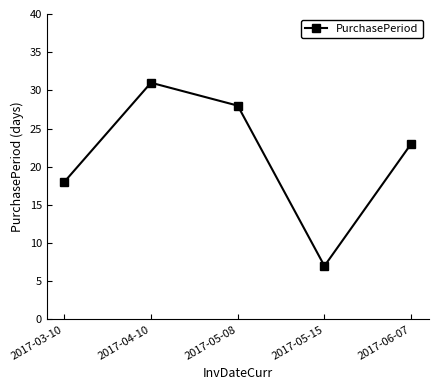

Rank the categories by value from highest to lowest.

2017-04-10, 2017-05-08, 2017-06-07, 2017-03-10, 2017-05-15